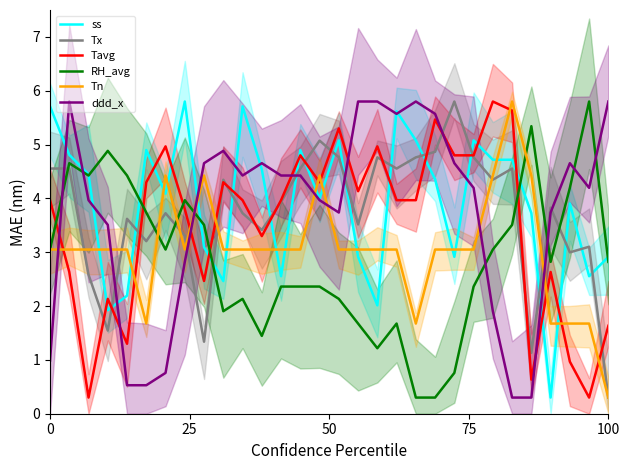

At 15, list the series in order from smallest to largest.

RH_avg, Tn, ddd_x, Tx, ss, Tavg